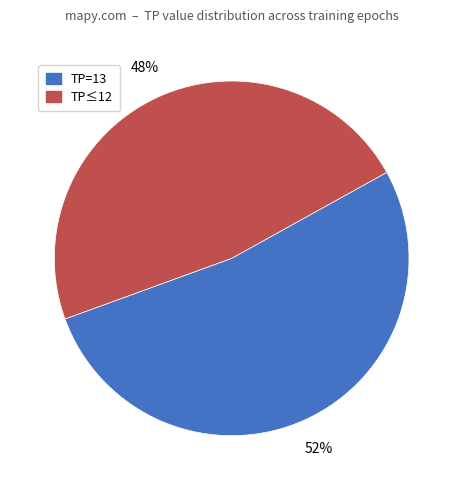

To the nearest percent, what is the average slice percentage?

50%